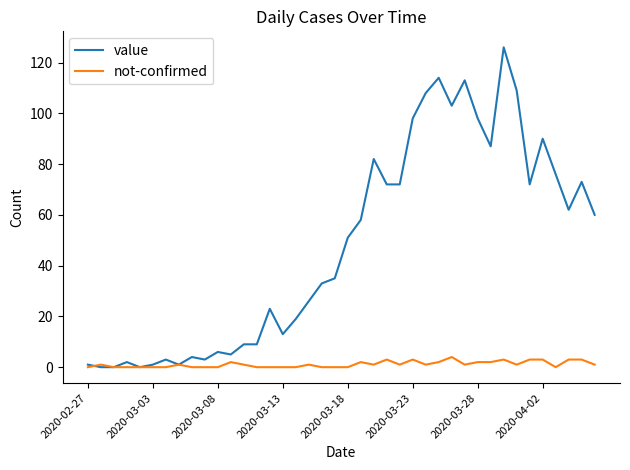

Which series has the widest spread of values?

value